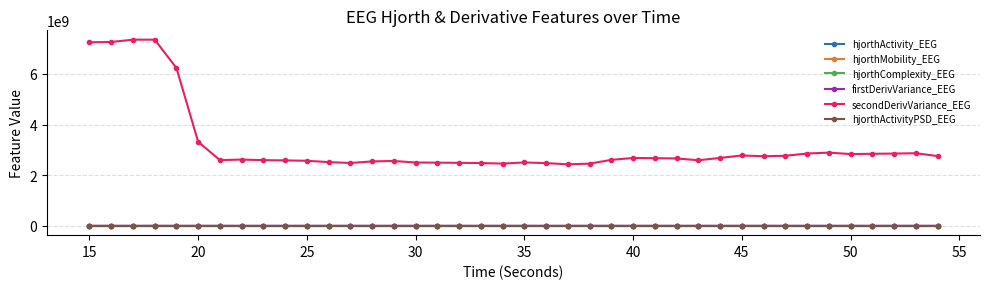

How many lines are shown in the chart?

6